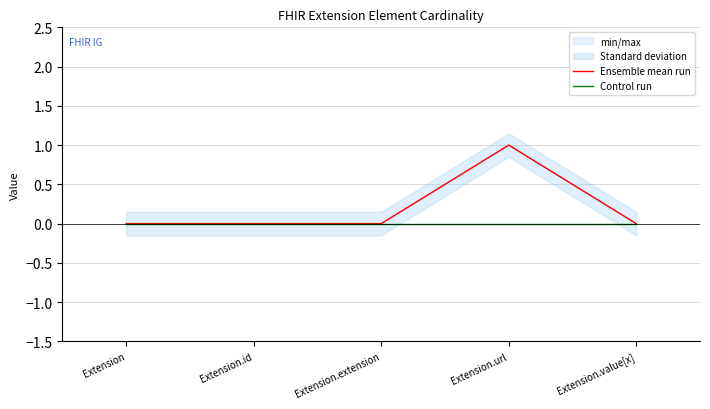

At how many categories does at least one series exceed 0?

1